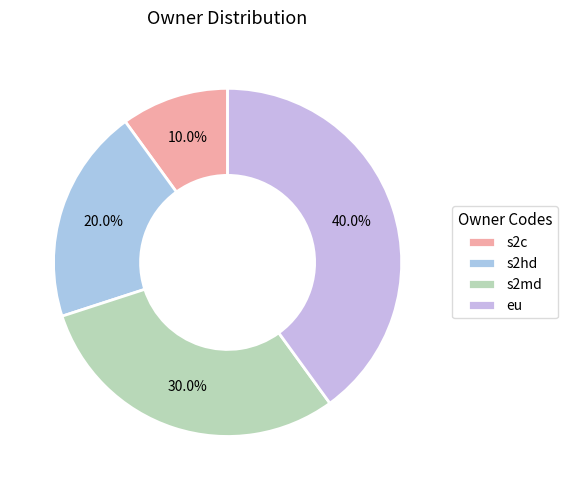

How many segments does this pie chart have?

4